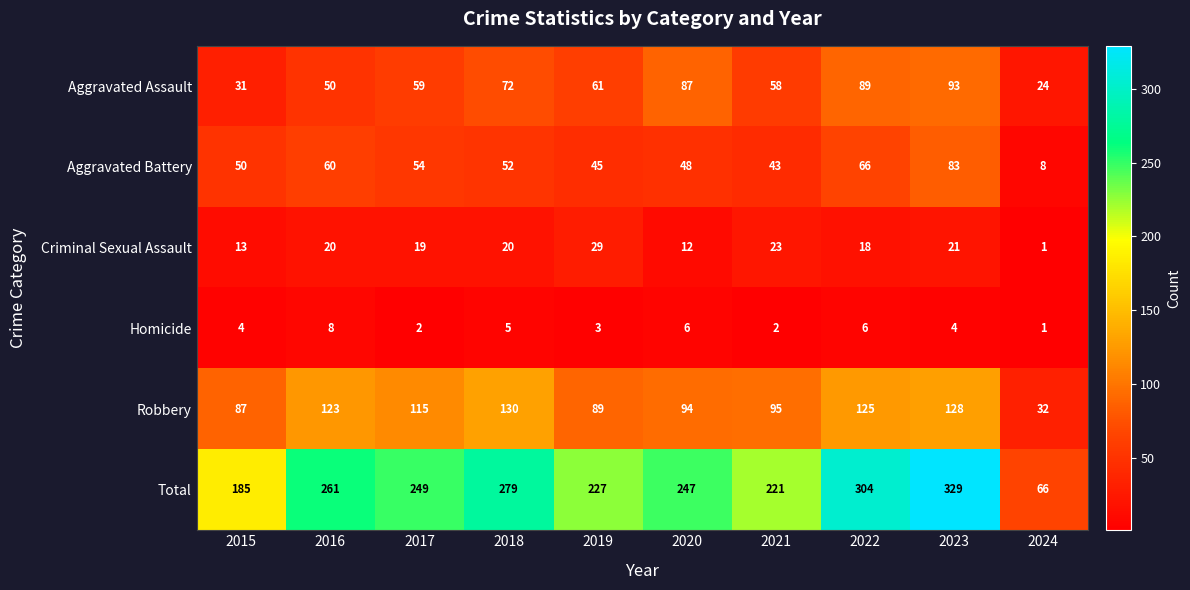

List the labels in order of Robbery value, largest first.

2018, 2023, 2022, 2016, 2017, 2021, 2020, 2019, 2015, 2024